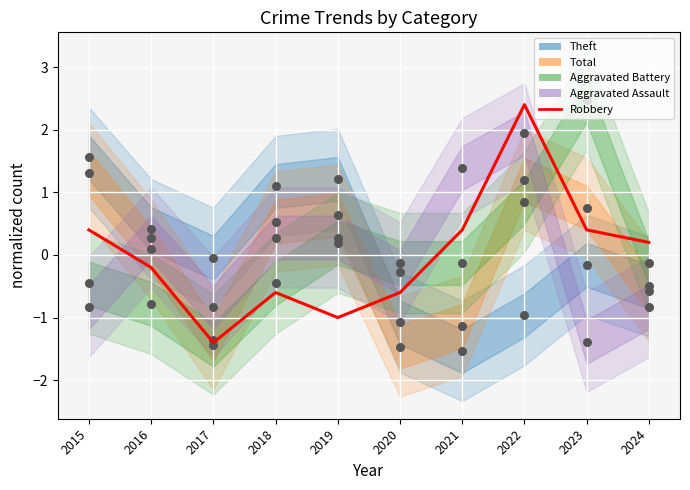

Which has a higher value, 2018 or 2016?

2016